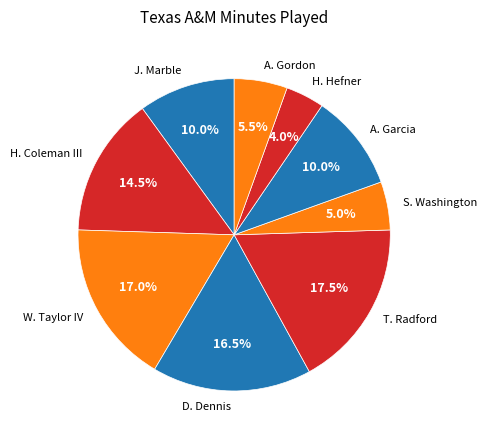

Is there any slice that represents more than half of the pie?

No